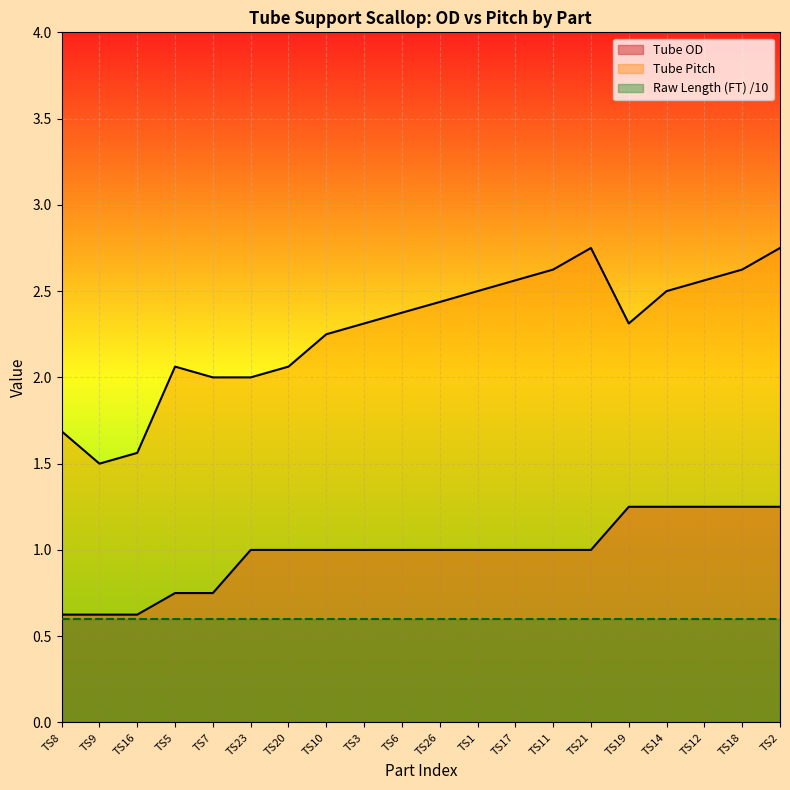

What is the difference between the maximum and minimum values in the Tube Pitch series?

1.2